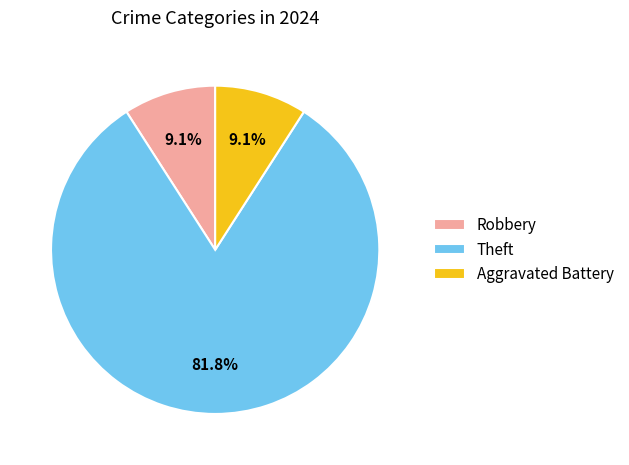

To the nearest percent, what percentage of the pie is Theft?

82%